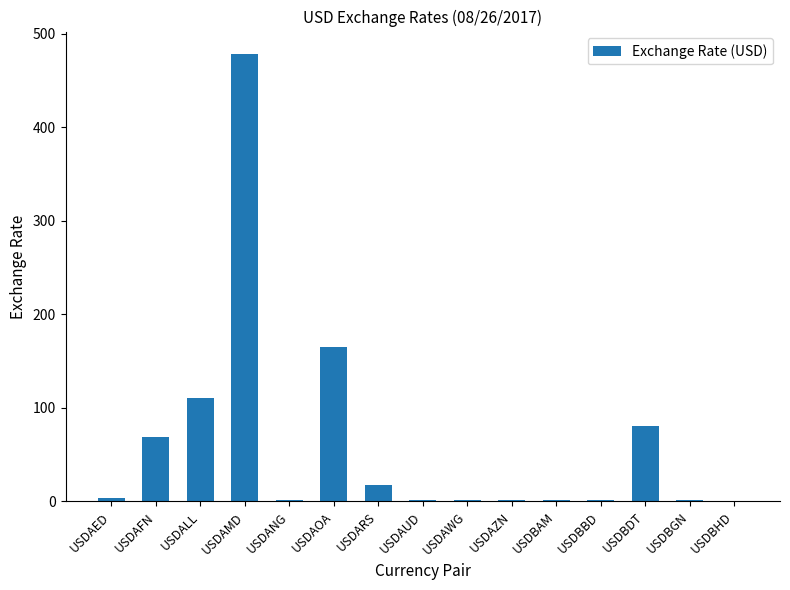

Is it true that the value at USDBHD is 0.4?

True